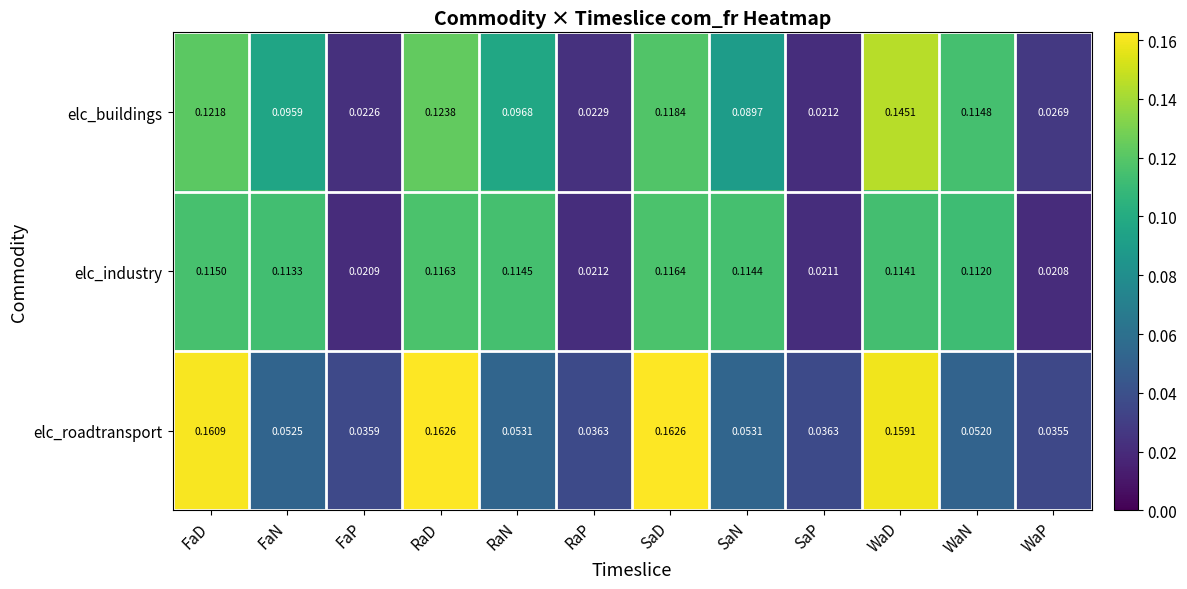

Which series has the largest total across all categories?

elc_industry